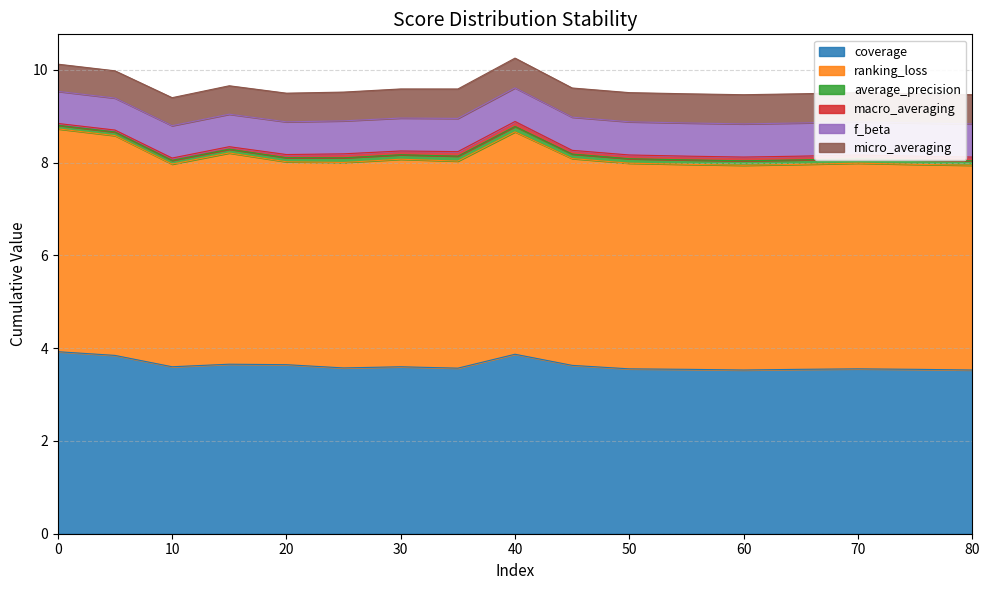

In macro_averaging, how many points are lower than both neighbors (excluding endpoints)?

1